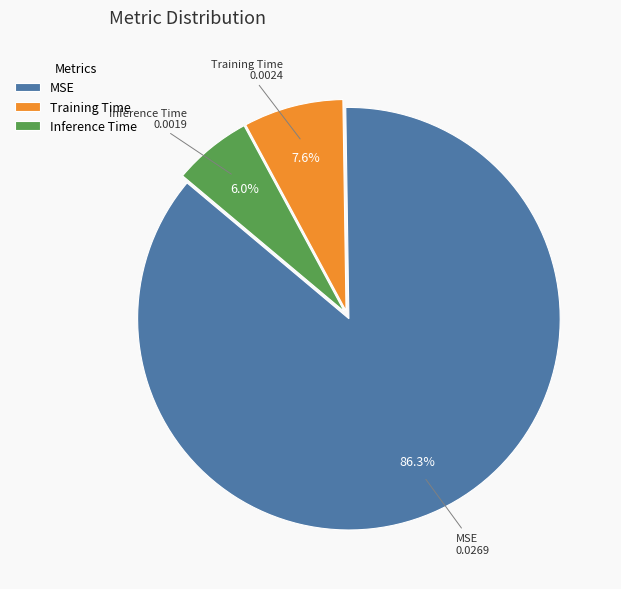

The Inference Time slice represents 6% of the pie. True or false?

True